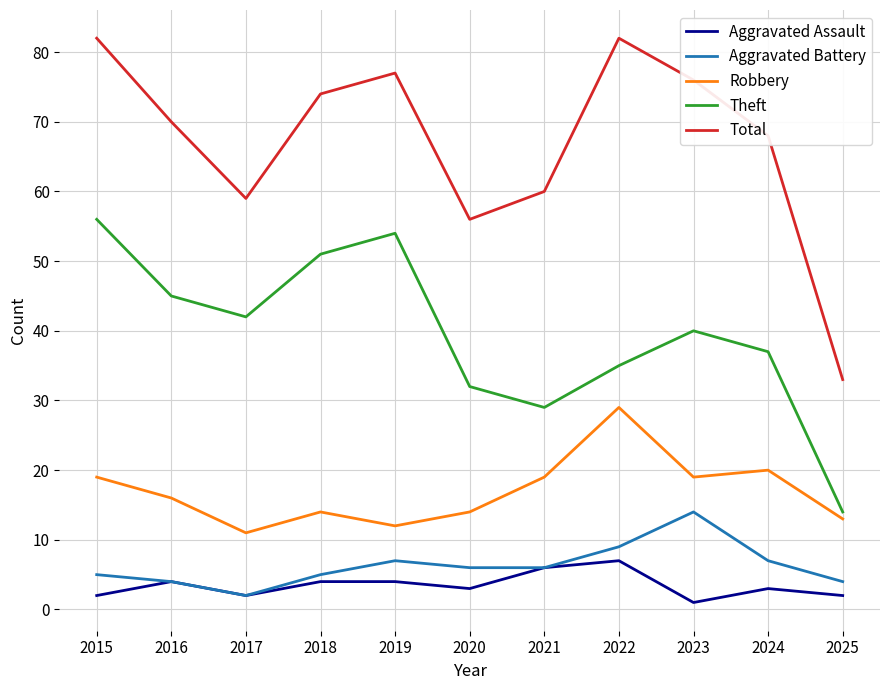

Reading left to right, list all the values displayed in this chart.

Aggravated Assault: 2	4	2	4	4	3	6	7	1	3	2
Aggravated Battery: 5	4	2	5	7	6	6	9	14	7	4
Robbery: 19	16	11	14	12	14	19	29	19	20	13
Theft: 56	45	42	51	54	32	29	35	40	37	14
Total: 82	70	59	74	77	56	60	82	76	68	33